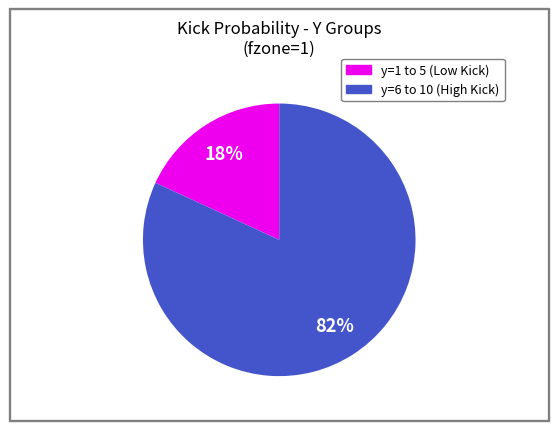

Is there any slice that represents more than half of the pie?

Yes